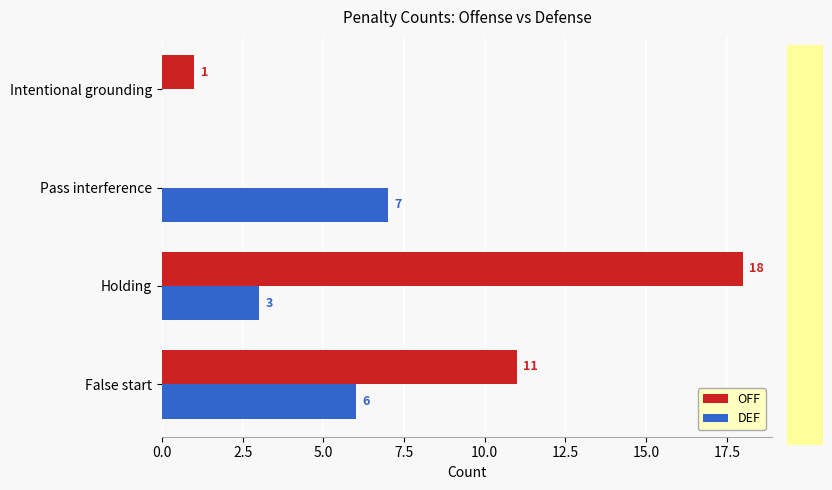

What is the sum of all DEF values?

16